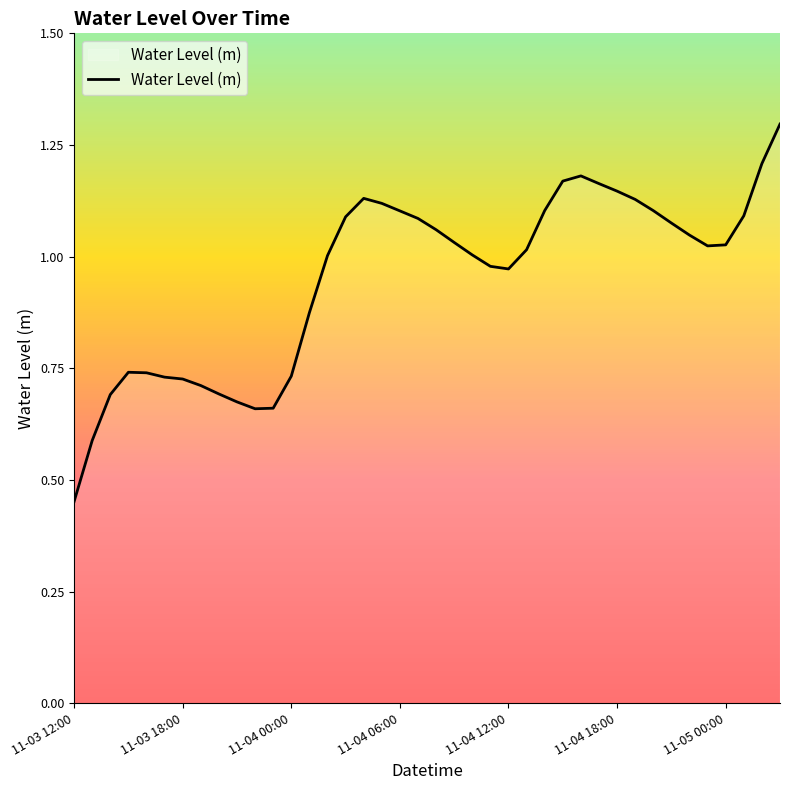

What is the maximum value shown in the chart?

1.3